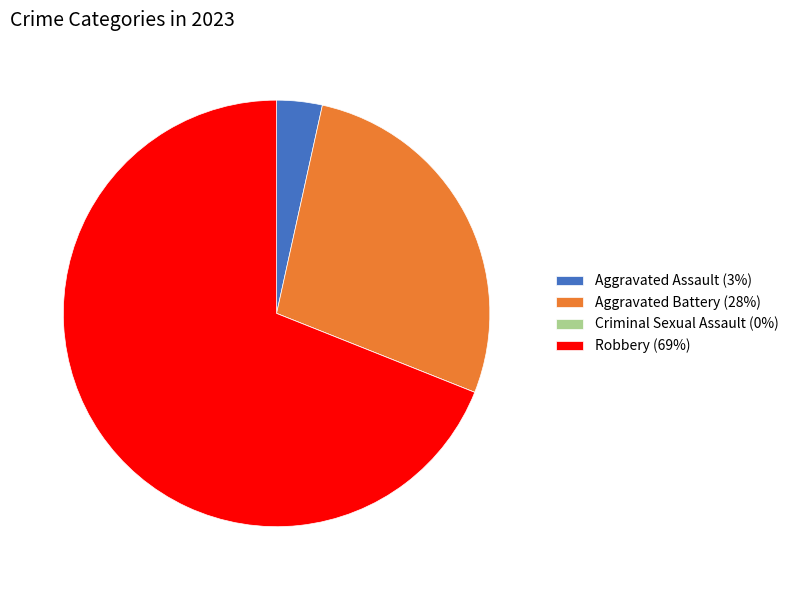

Which category has the biggest portion of the pie?

Robbery